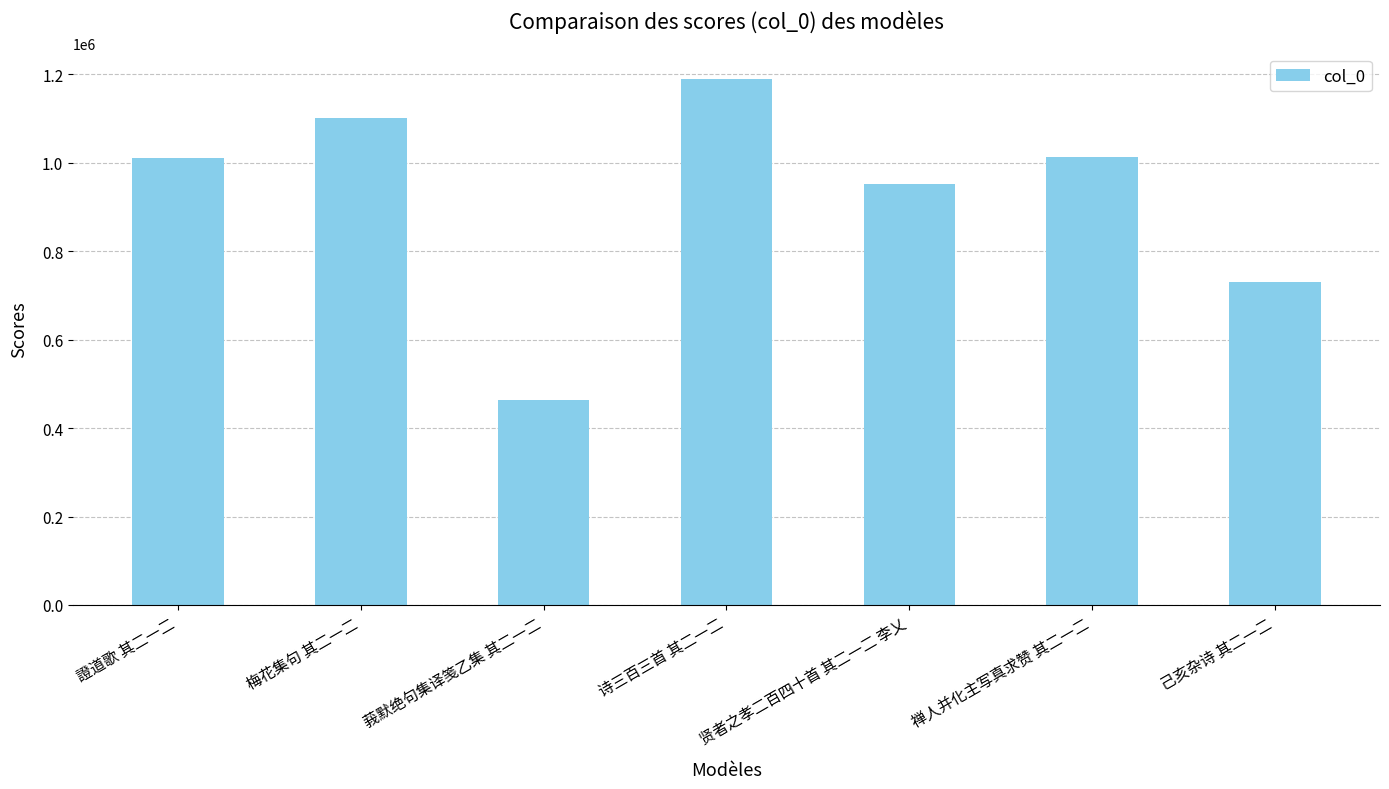

What is the label of the 4th bar from the left?

诗三百三首 其二一二